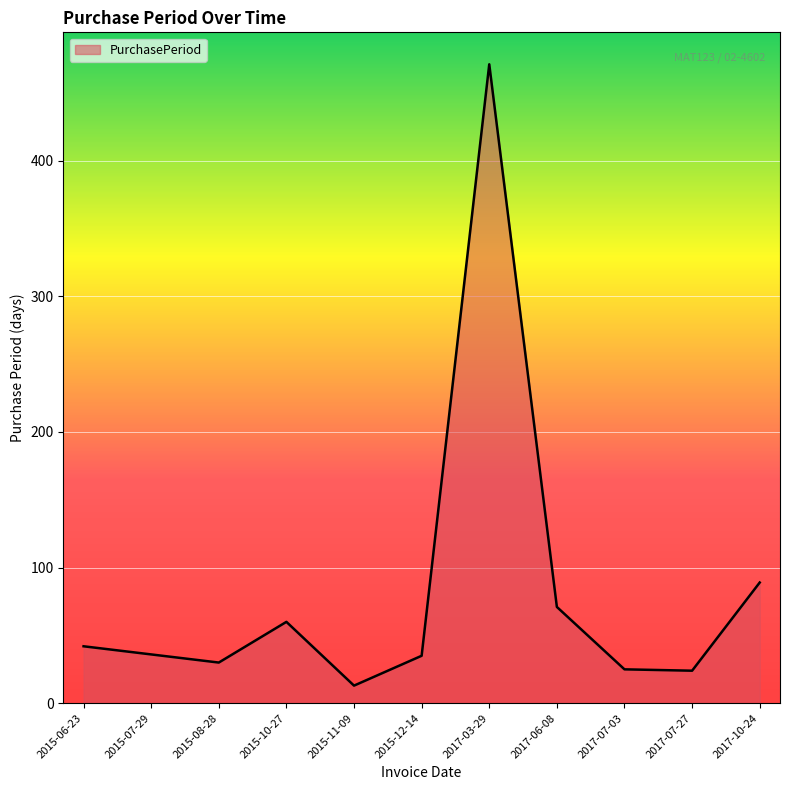

What is the sum of all values?

896